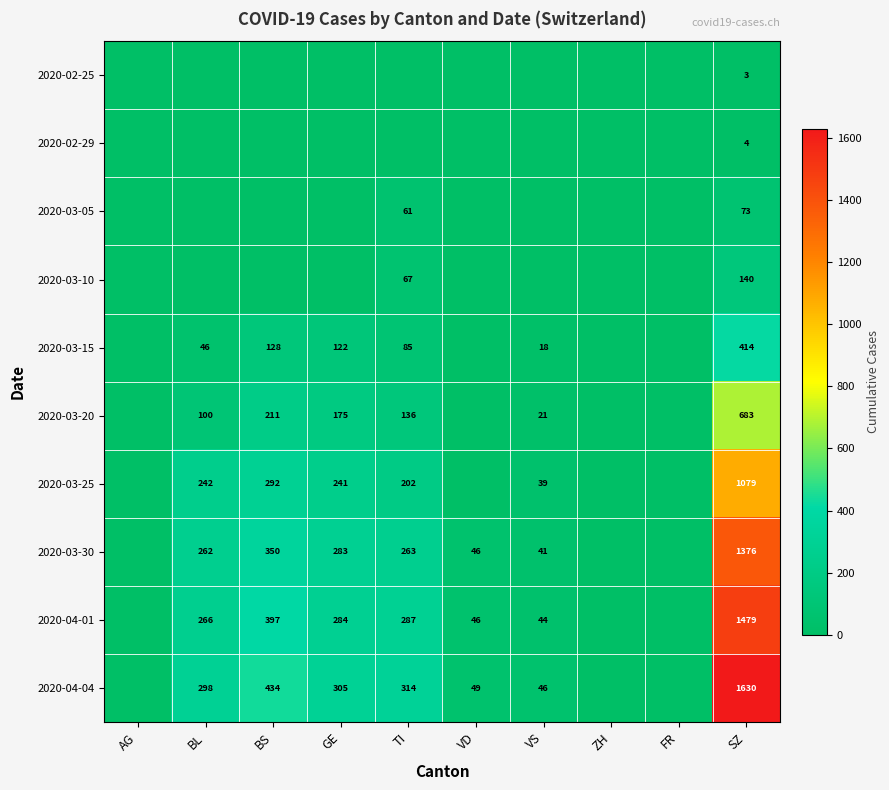

The value of 2020-04-04 at VS is 46. True or false?

True